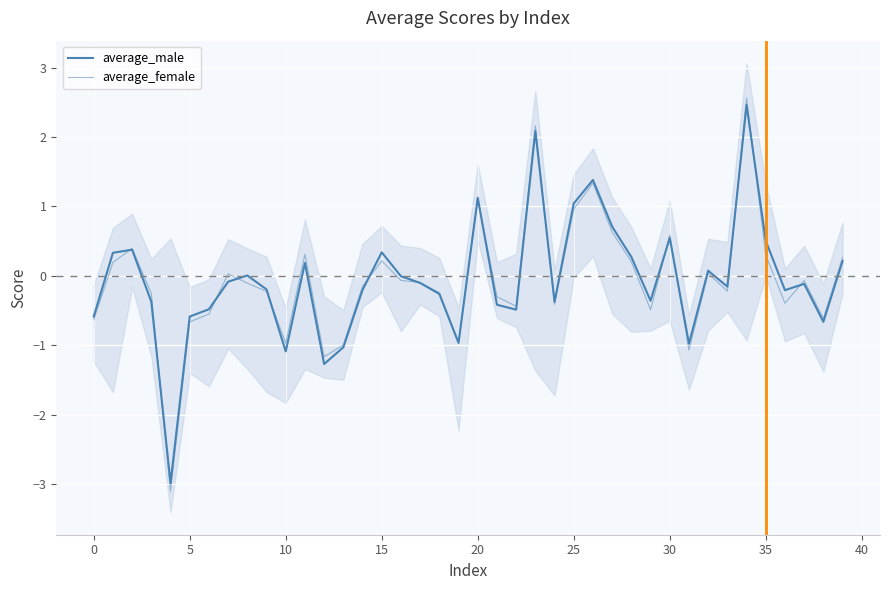

What is the value of the average_male point at the 2nd from the left?

0.3